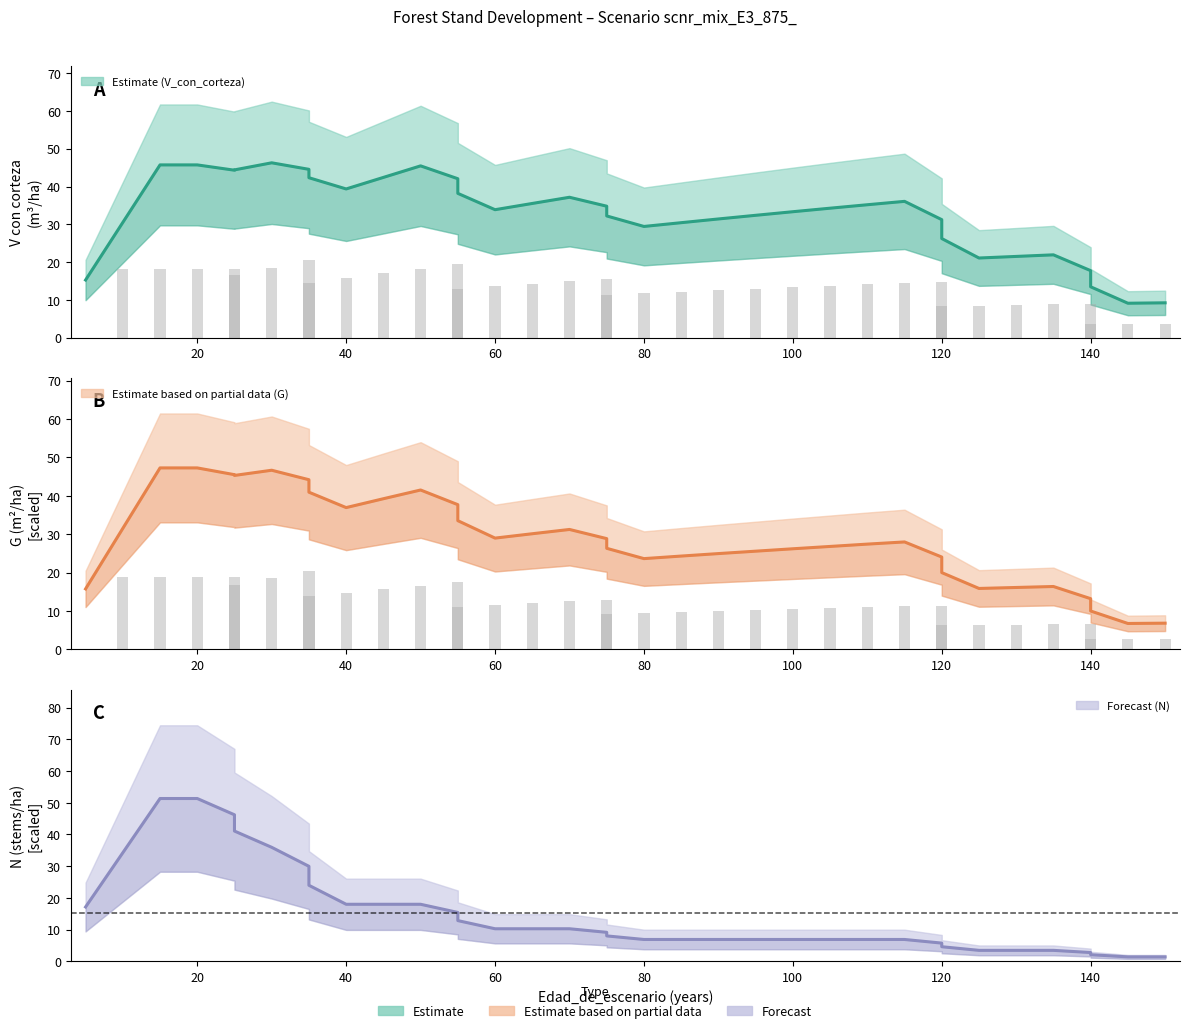

How many series are shown in this chart?

3